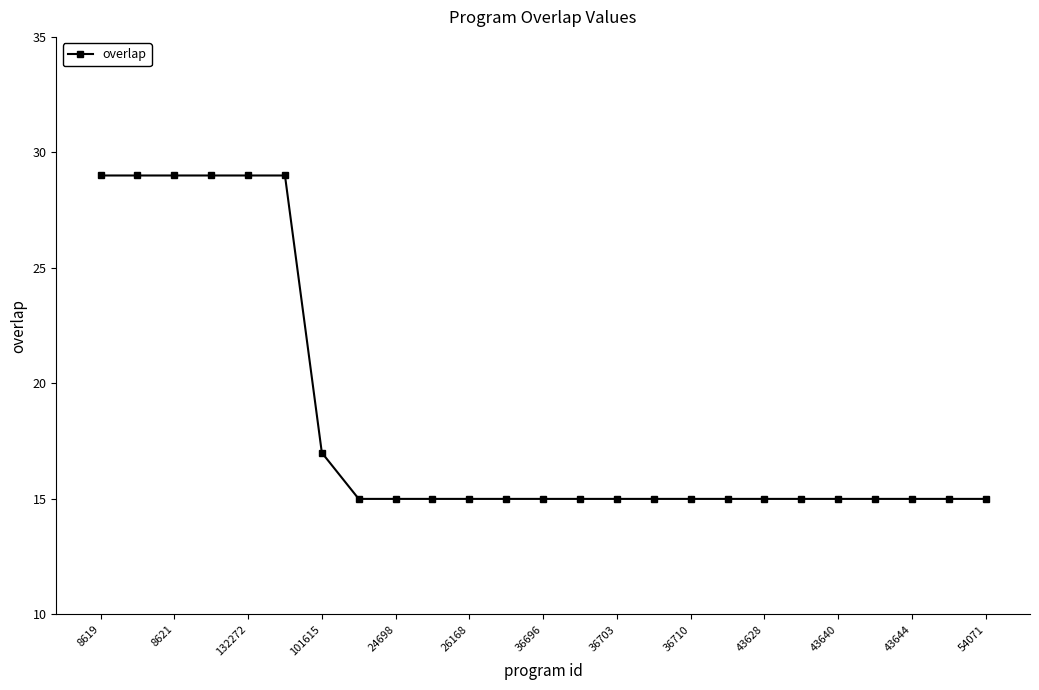

How many data points does each series have?

25